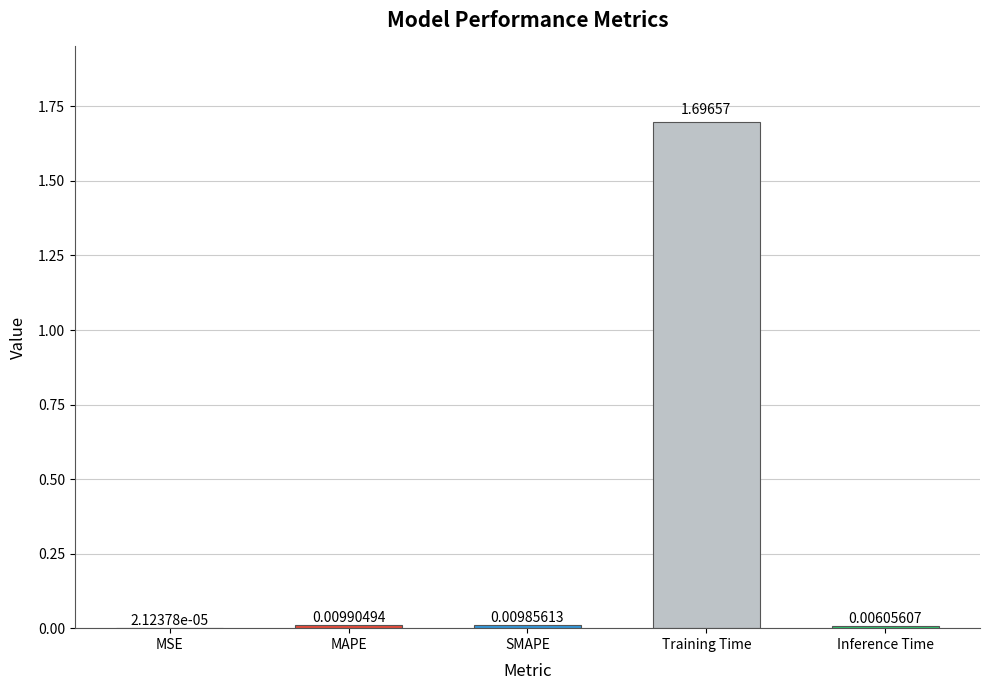

Between SMAPE and MSE, which is larger?

SMAPE